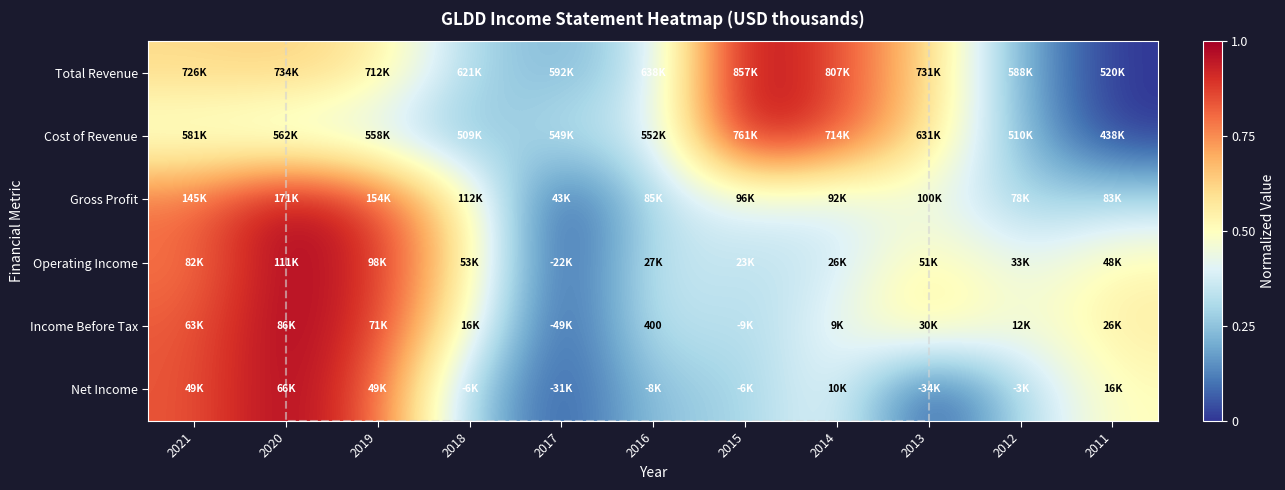

At which label is Operating Income closest to 0?

2017